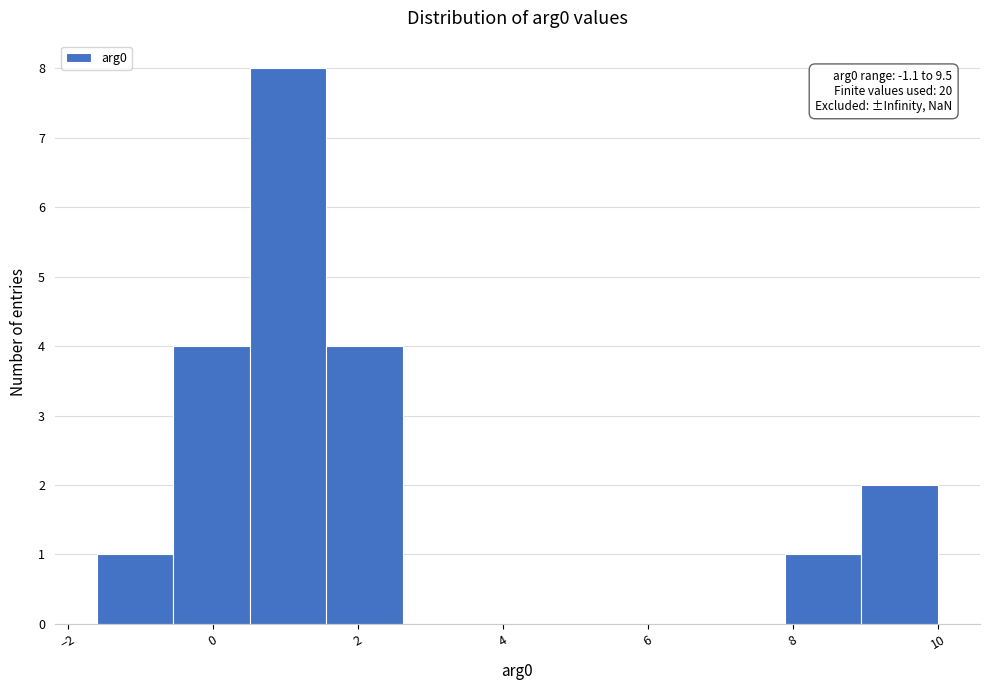

Over which range of the x-axis is the bar tallest?

0.6 to 1.6